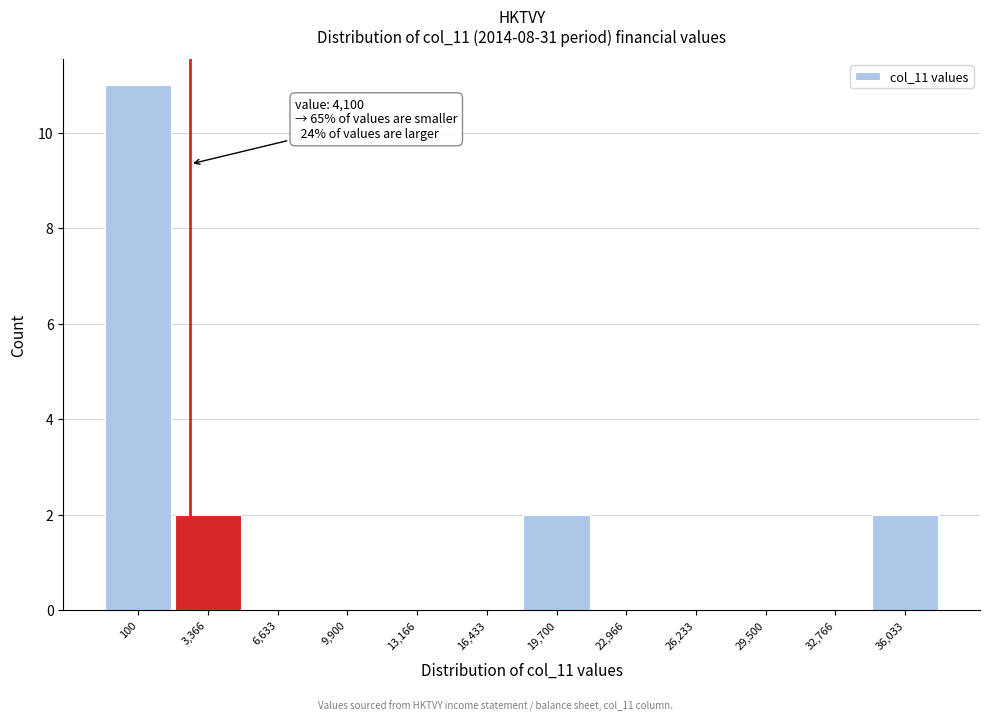

Reading left to right, what are all the values shown in this chart?

100=11	3,366=2	6,633=0	9,900=0	13,166=0	16,433=0	19,700=2	22,966=0	26,233=0	29,500=0	32,766=0	36,033=2